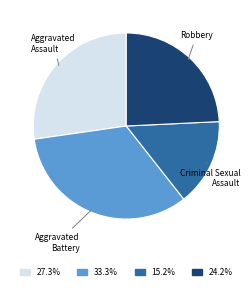

Which slice is the largest?

Aggravated Battery